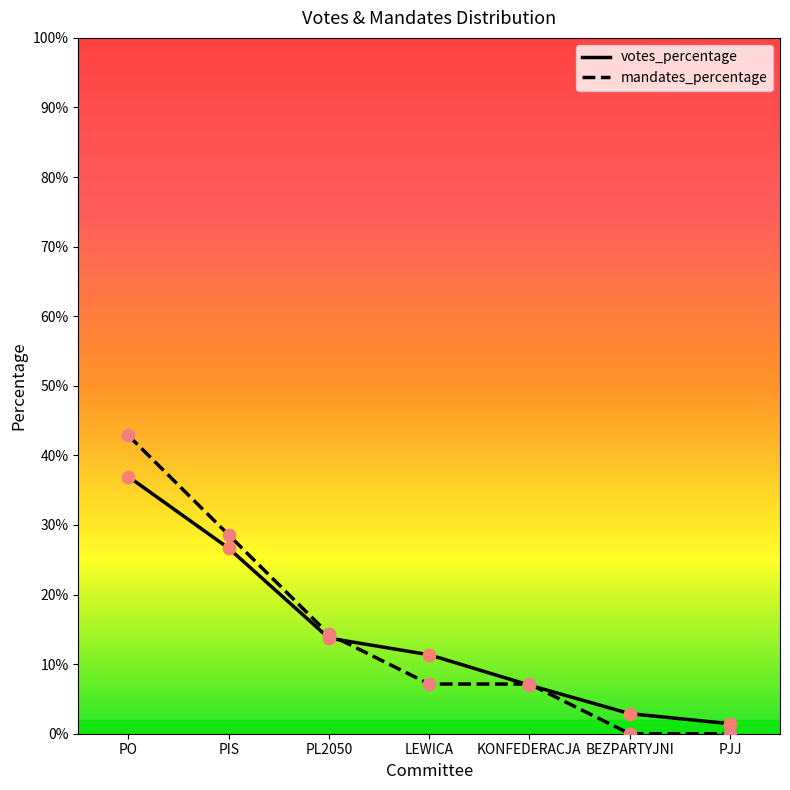

Which series reaches the maximum Y coordinate?

mandates_percentage